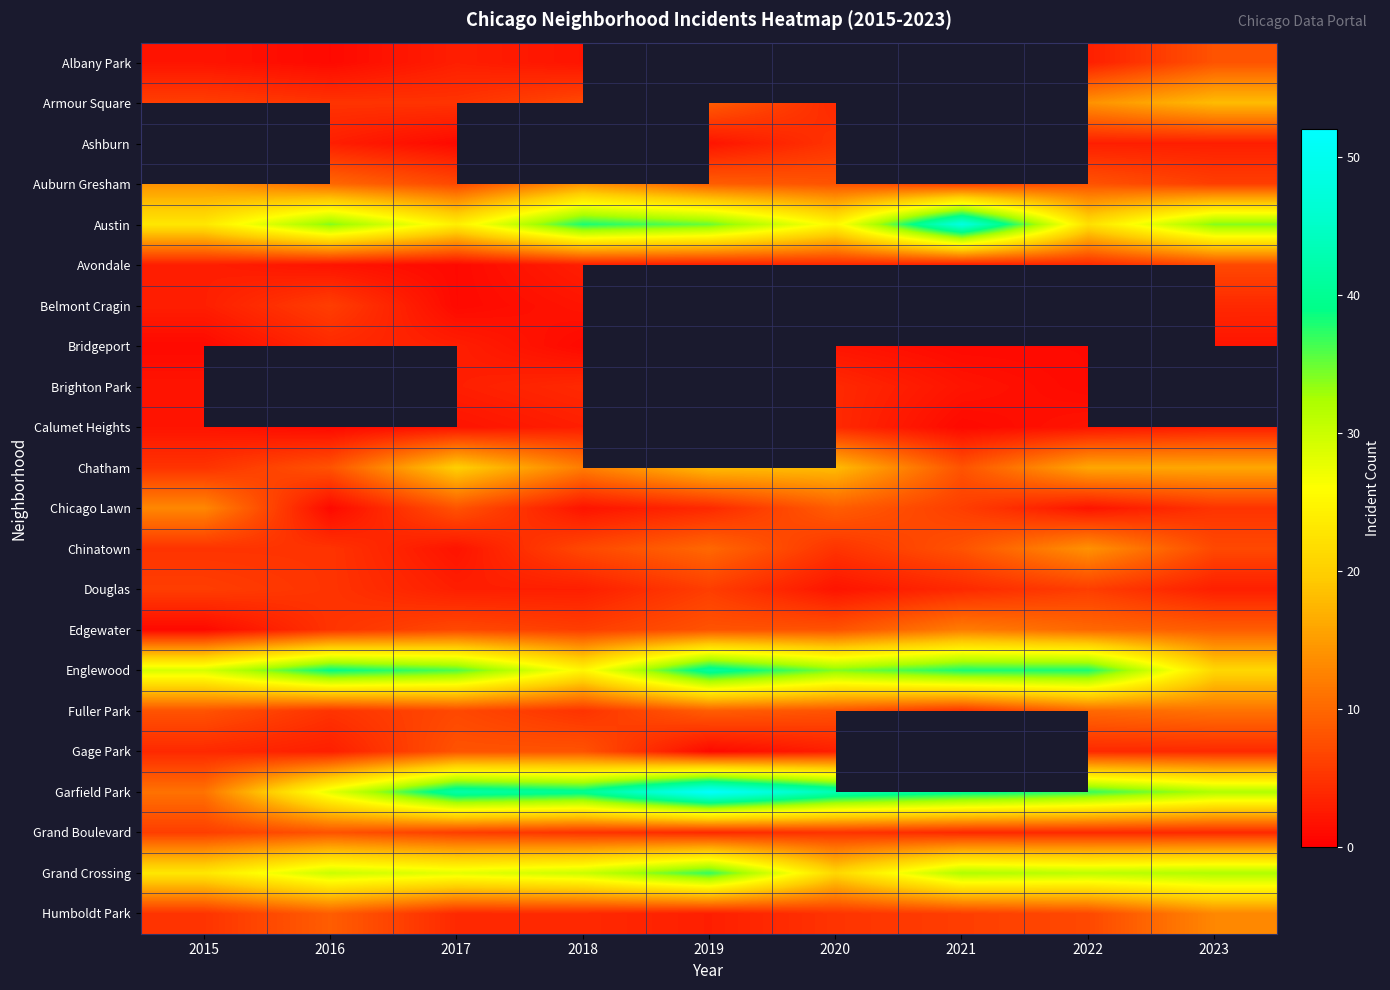

What is the spread (max minus min) of values at 2020?

41.0